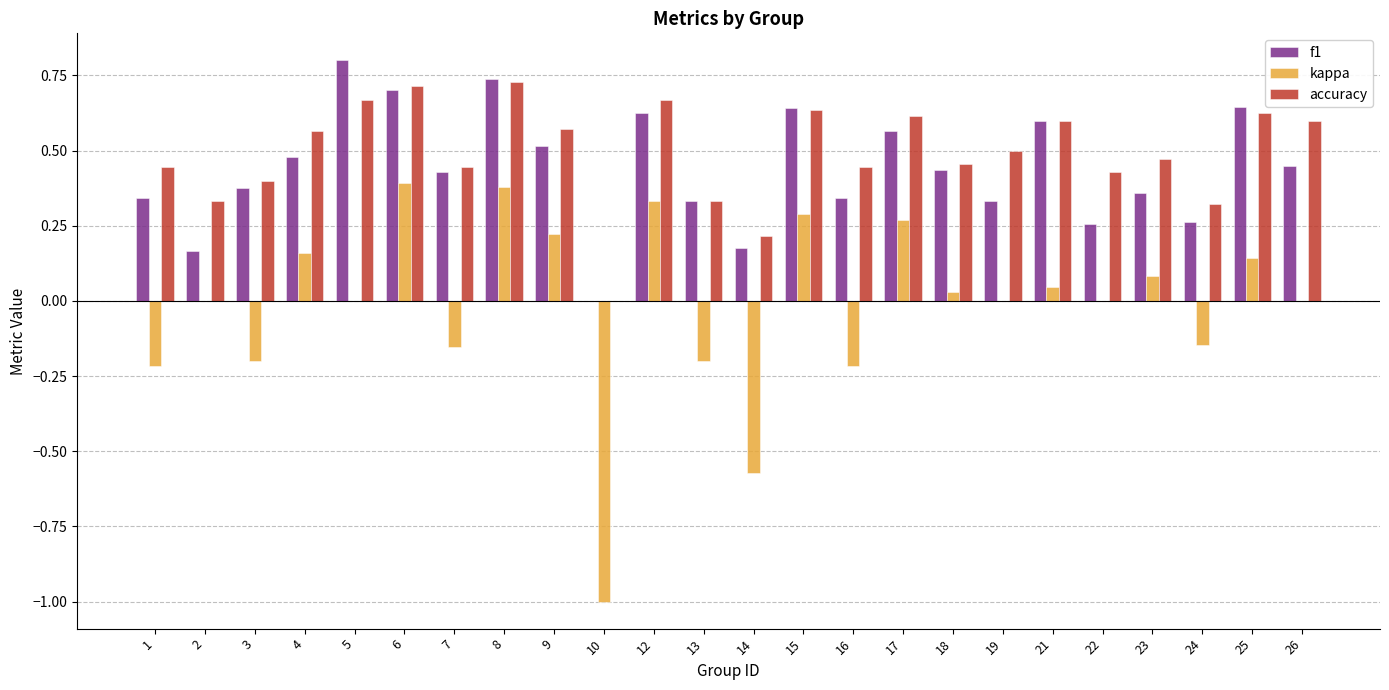

How many f1 values are between 0 and 1?

24